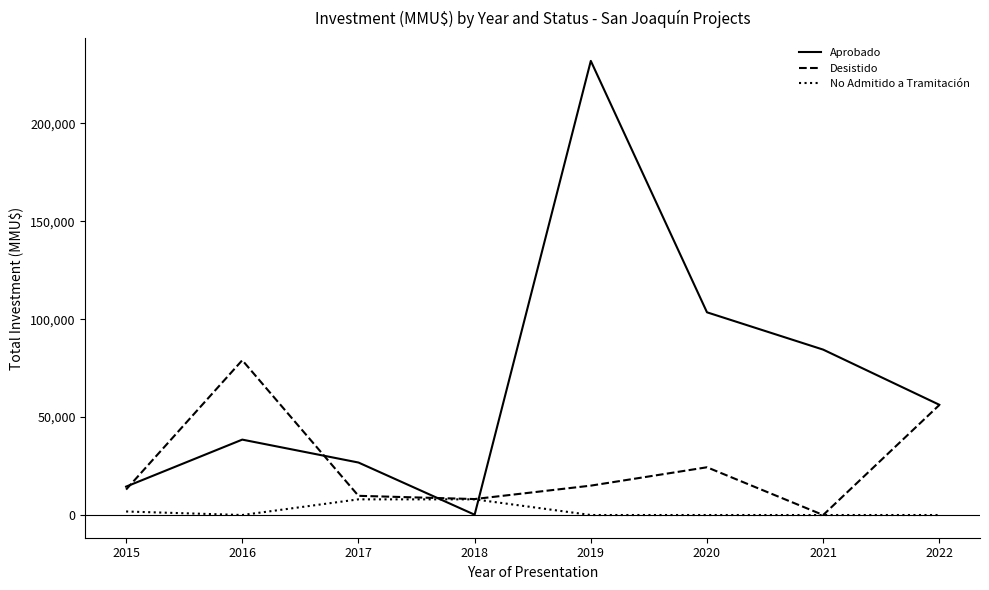

At which label is No Admitido a Tramitación closest to 4000?

2015